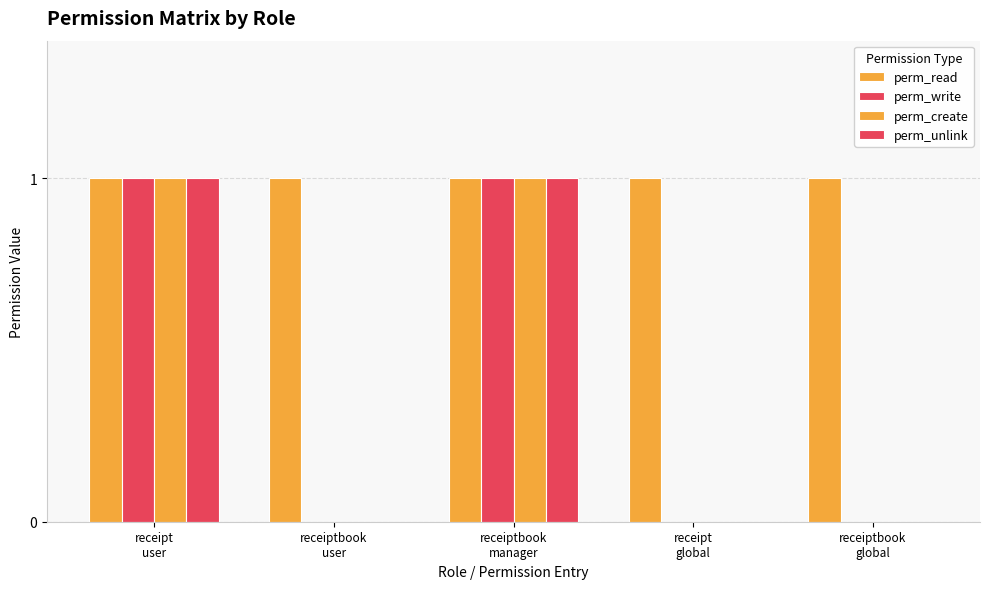

Are the bars horizontal?

No